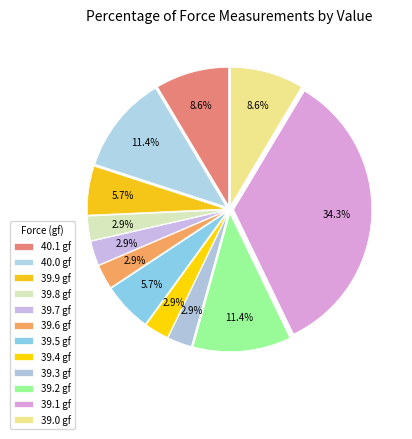

Is there a majority slice in this chart?

No